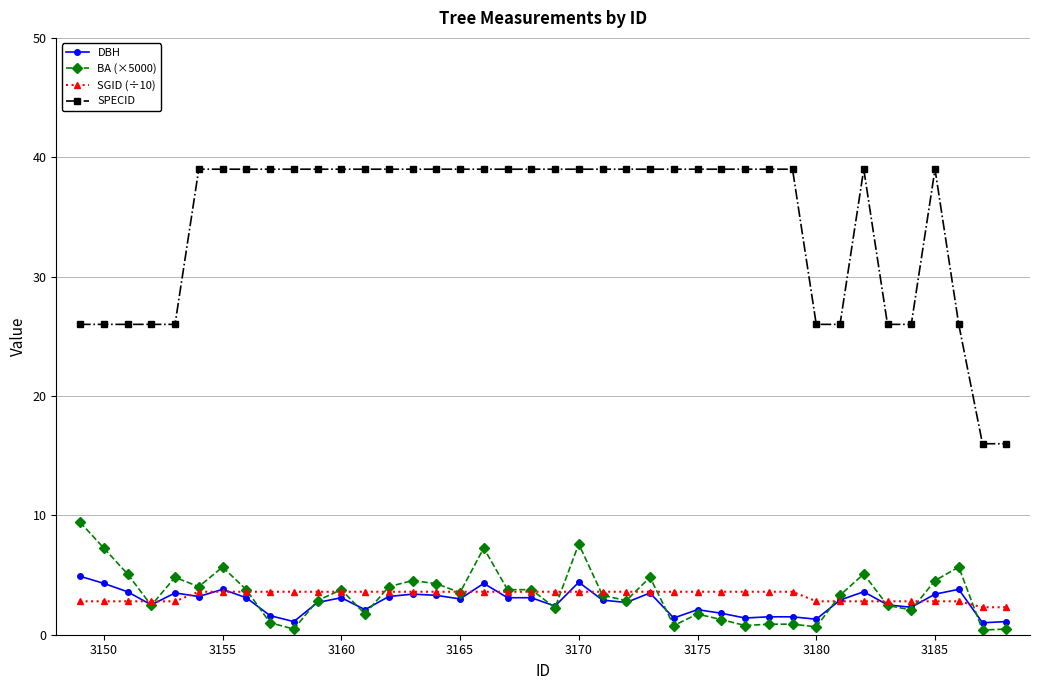

Count the number of categories in the chart.

40